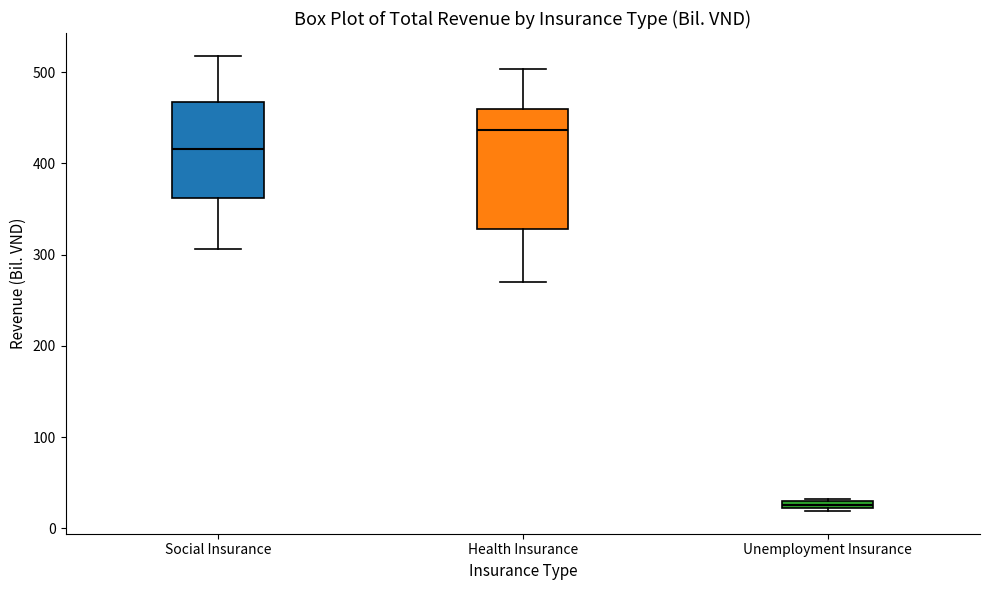

Which box's median line is the highest?

Health Insurance